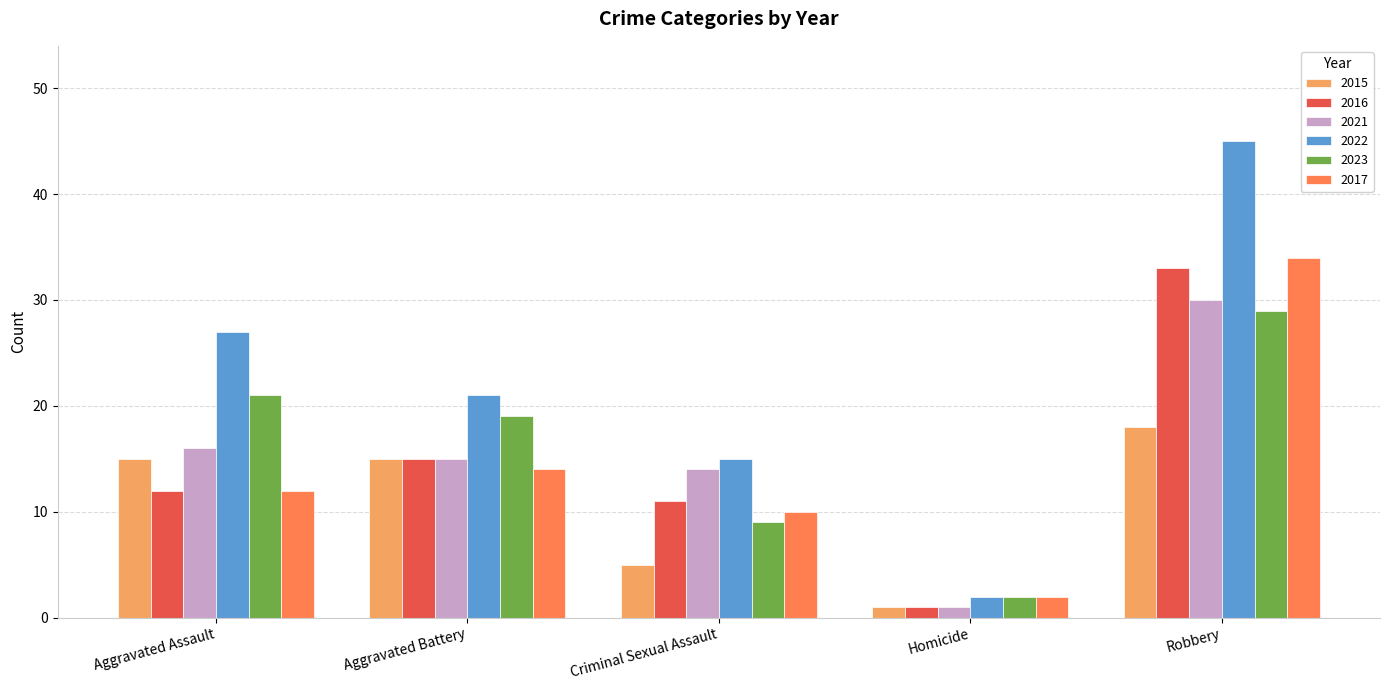

Rank the series by their maximum value, from highest to lowest.

2022, 2017, 2016, 2021, 2023, 2015